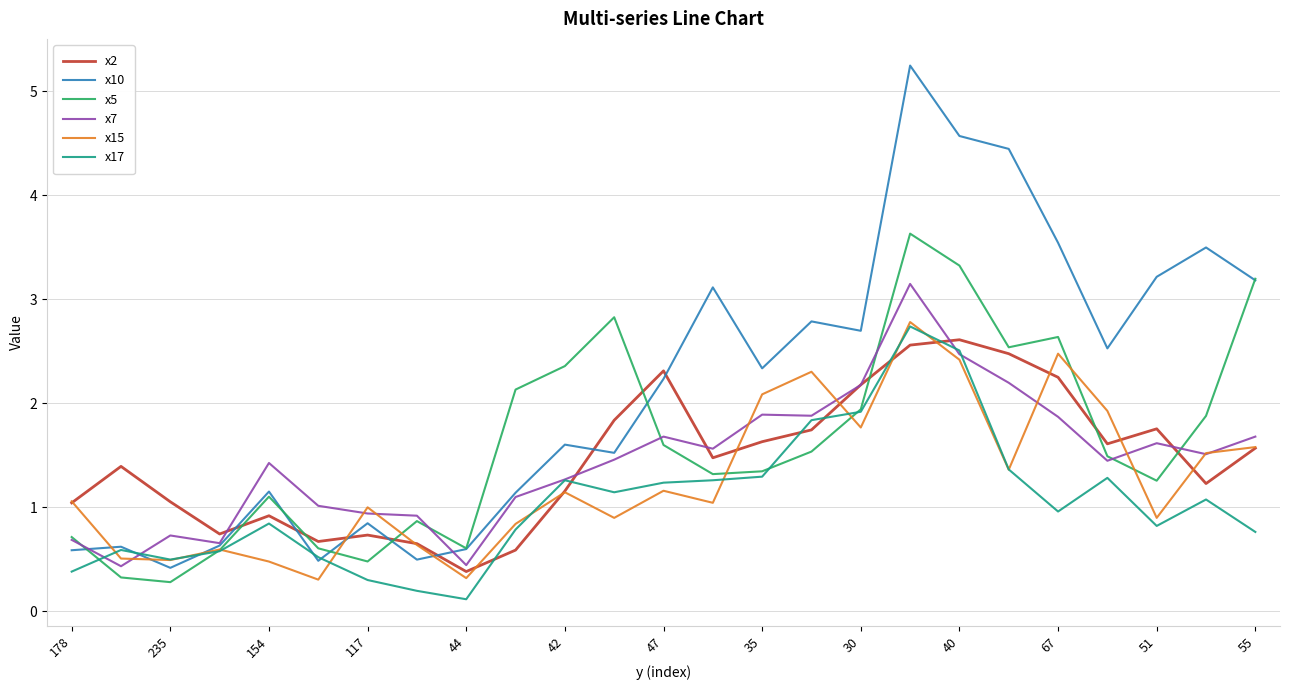

What is the minimum value for x2?

0.4